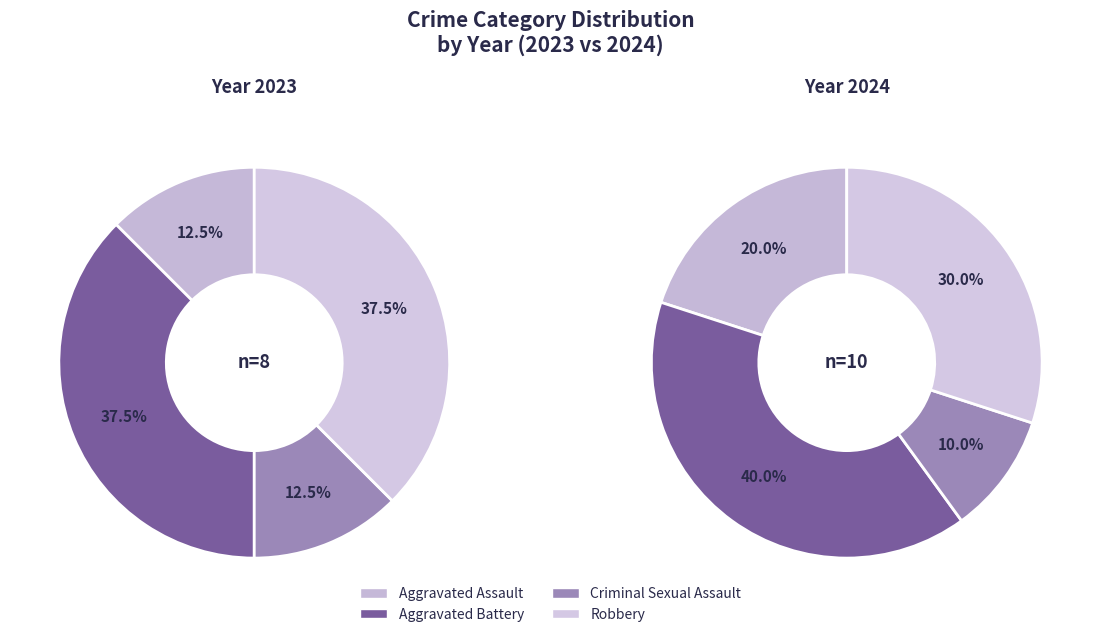

Which slice is the smallest?

Aggravated Assault